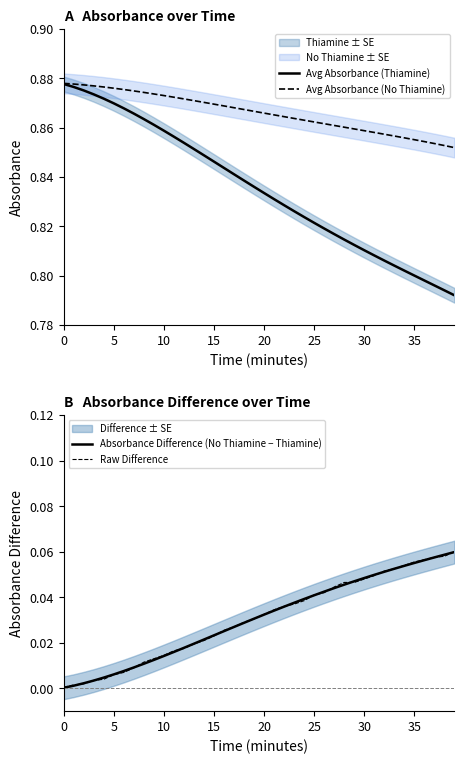

How many Avg Absorbance (No Thiamine) values are between 0 and 1?

40